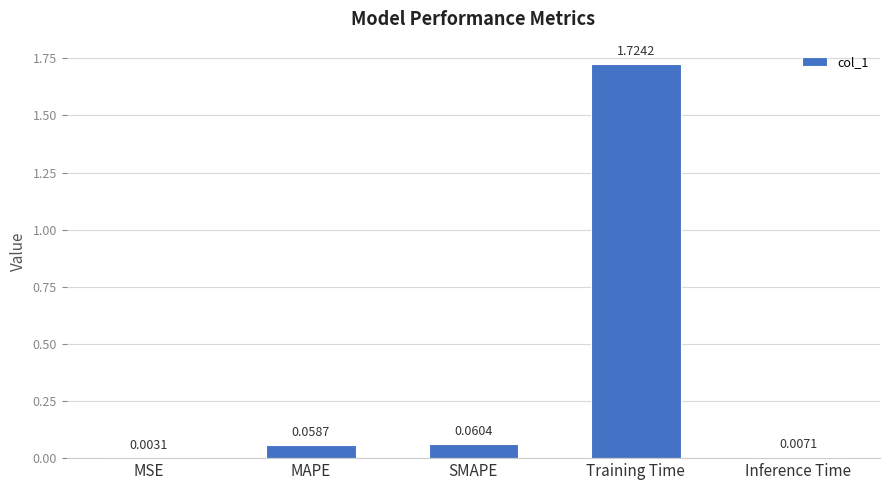

How many distinct data groups are displayed?

1